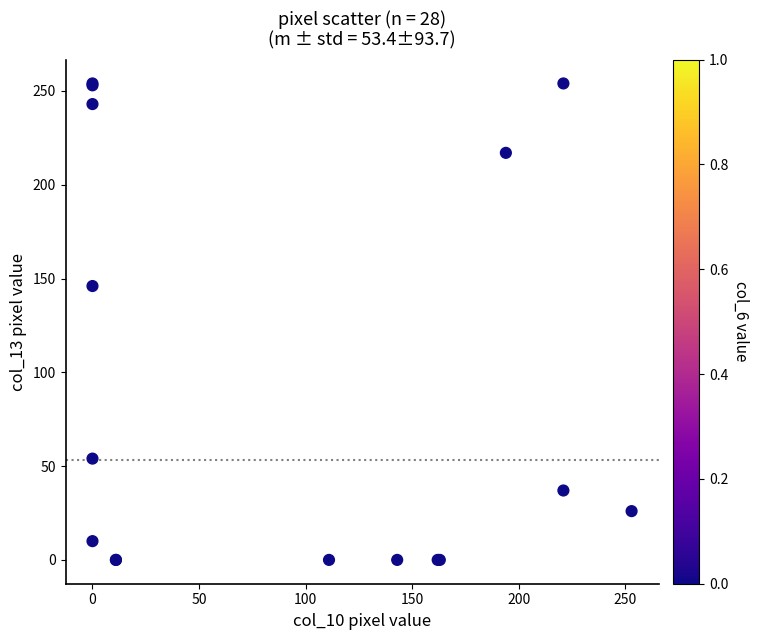

What Y value in the scatter plot is closest to 127?

146